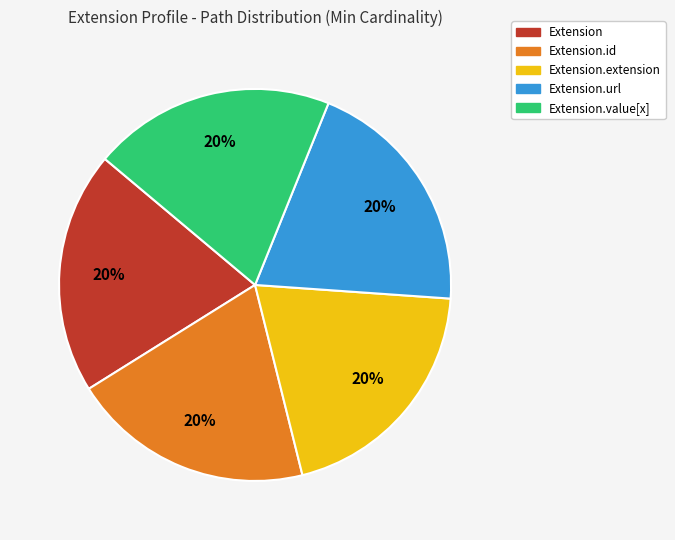

Does any single category account for the majority?

No